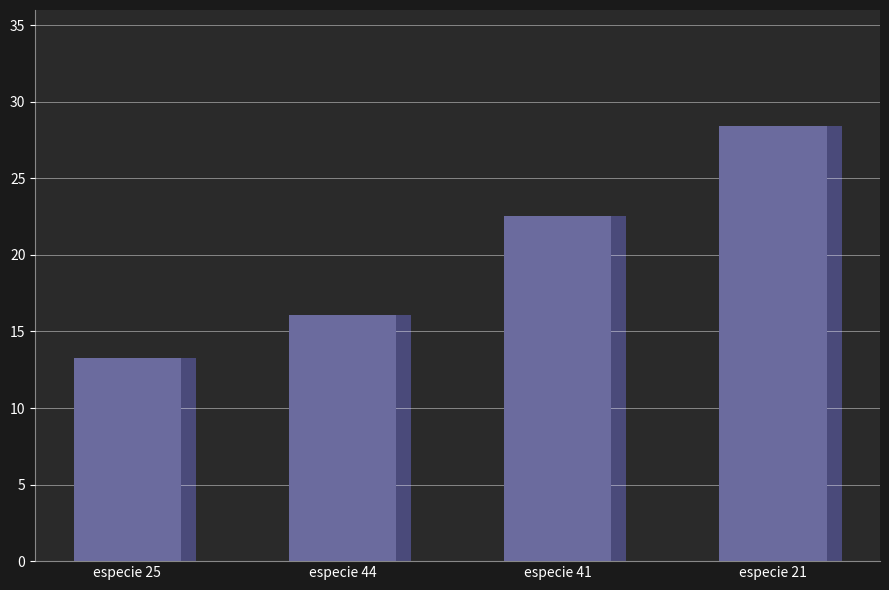

True or false: the data shows 16.1 at especie 44.

True